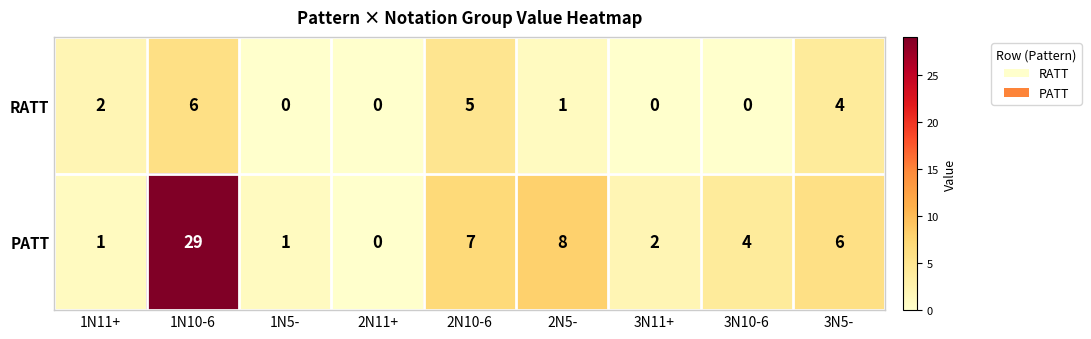

The PATT series shows 8 at 2N5-. True or false?

True